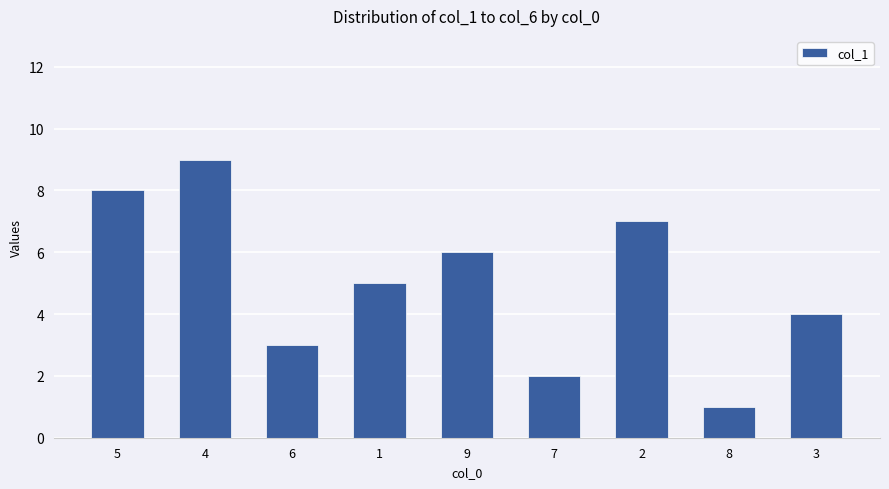

What is the change in value from 5 to 1?

-3